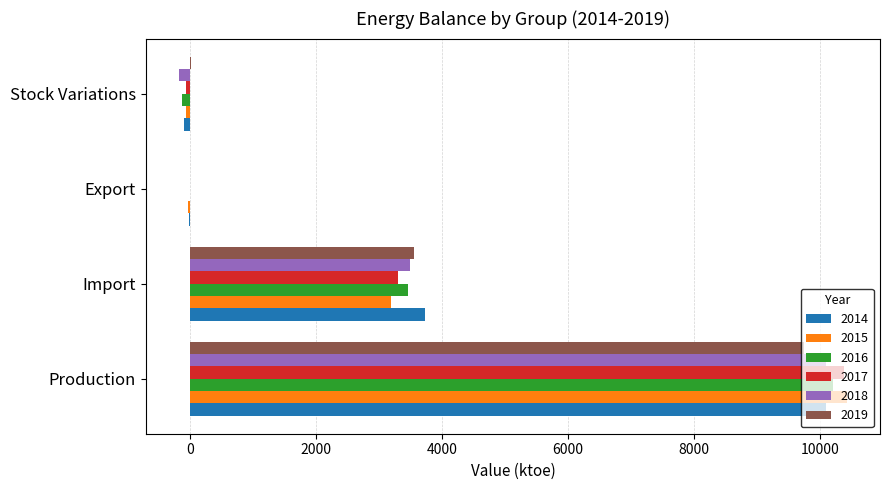

What is the highest value of the 2019 series?

9749.1